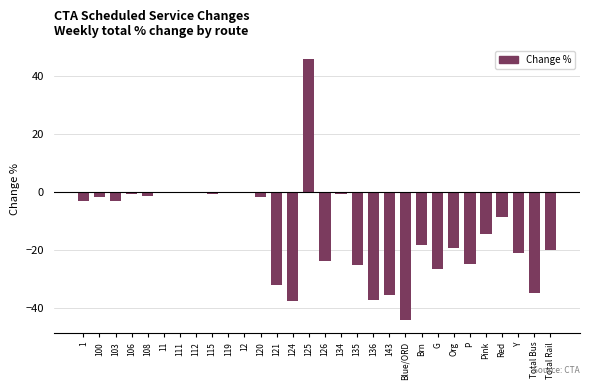

The value at Brn is -30.3. True or false?

False